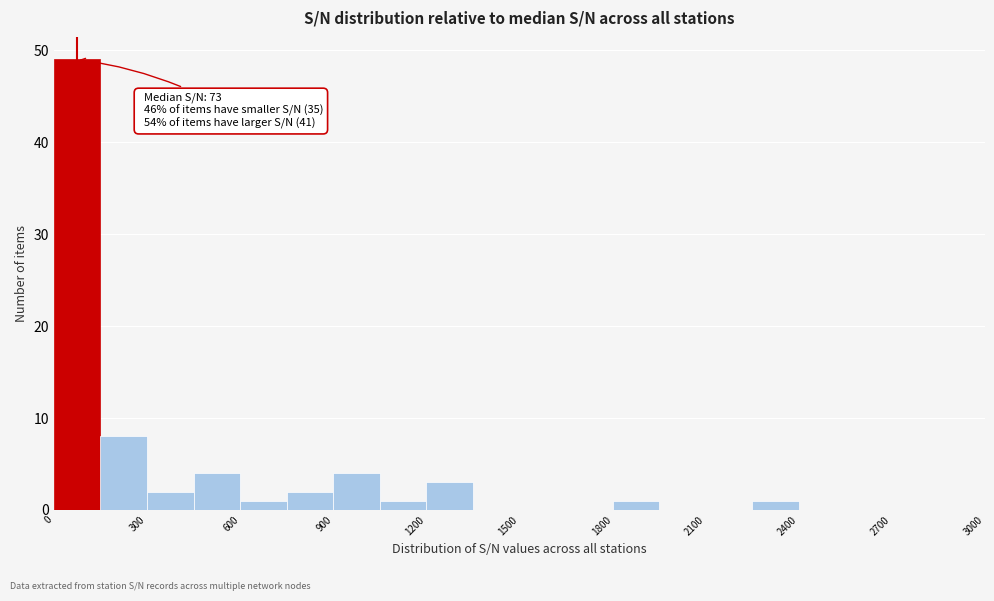

Around what value on the x-axis is the tallest bar? Give the approximate position of its centre, as read against the axis.

100